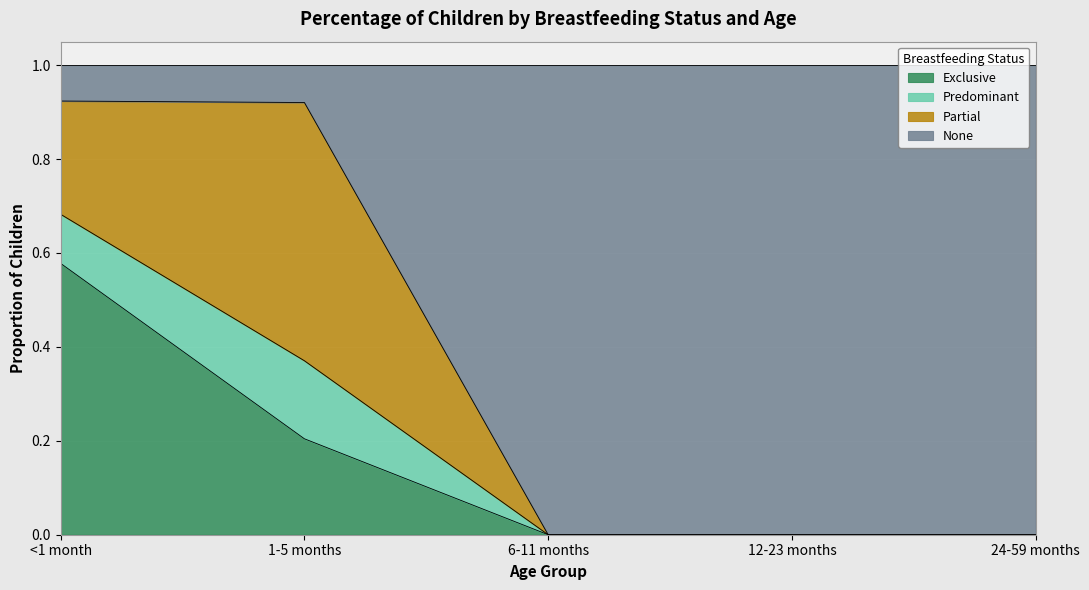

Which category has the highest value in the Exclusive series?

<1 month